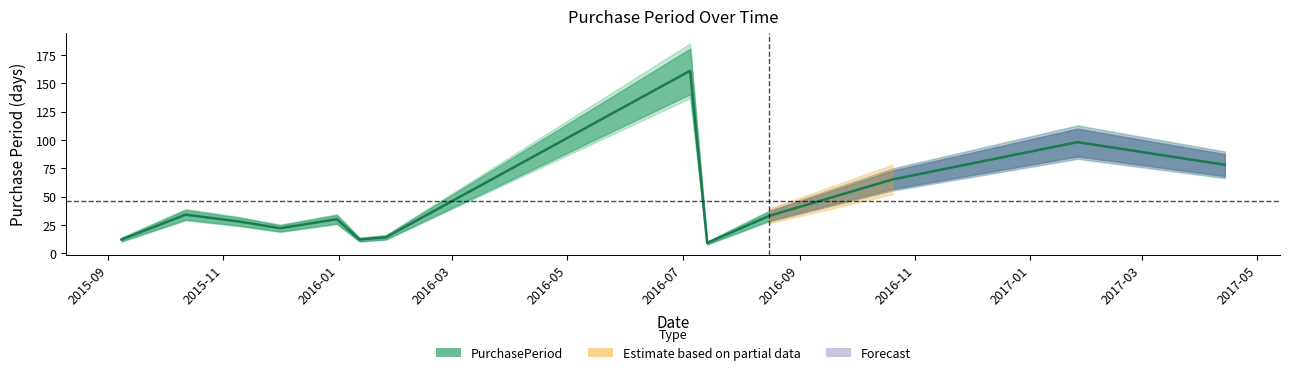

Rank the categories by value from highest to lowest.

2016-07-05, 2017-01-26, 2017-04-14, 2016-10-20, 2015-10-12, 2016-08-16, 2015-12-31, 2015-11-09, 2015-12-01, 2016-01-26, 2015-09-08, 2016-01-12, 2016-07-14